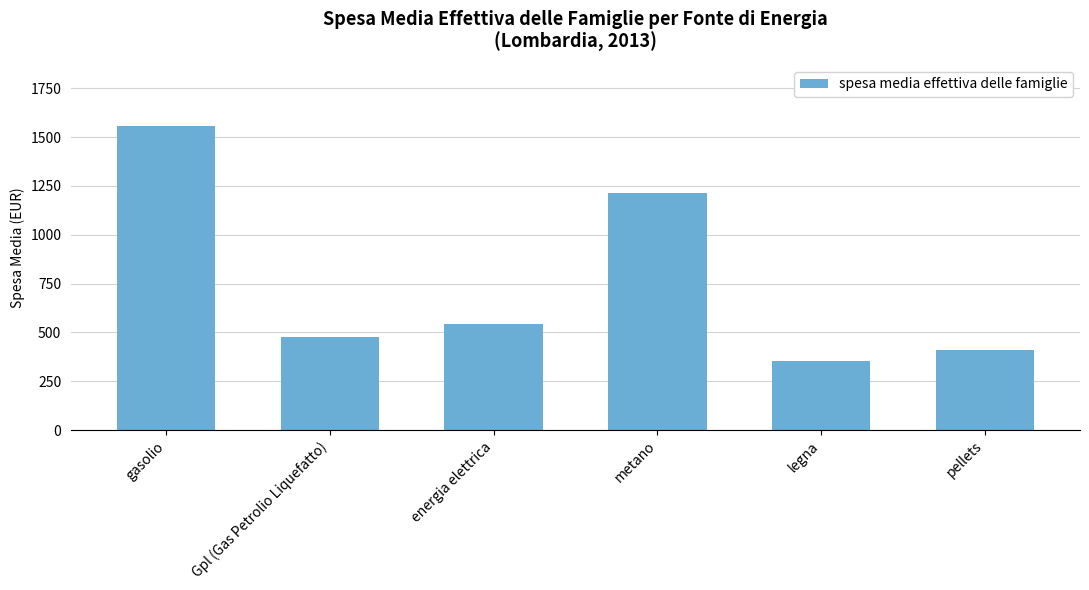

What is the change in value from metano to pellets?

-804